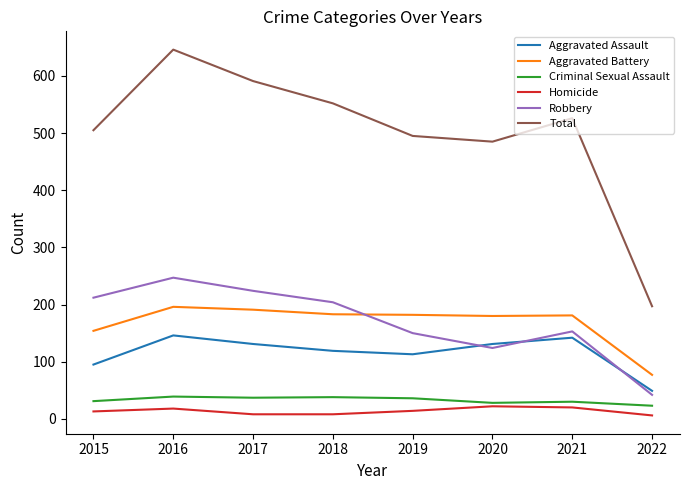

Which series has the largest total across all categories?

Total